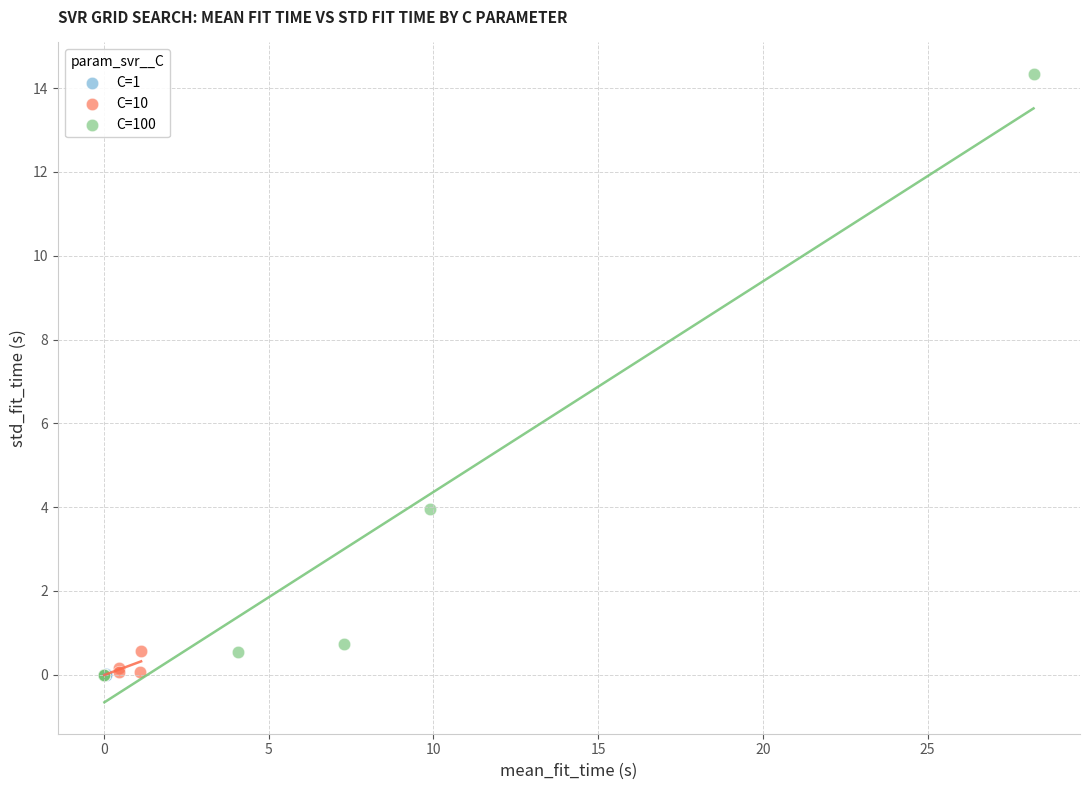

Which series contains the highest Y value?

C=100